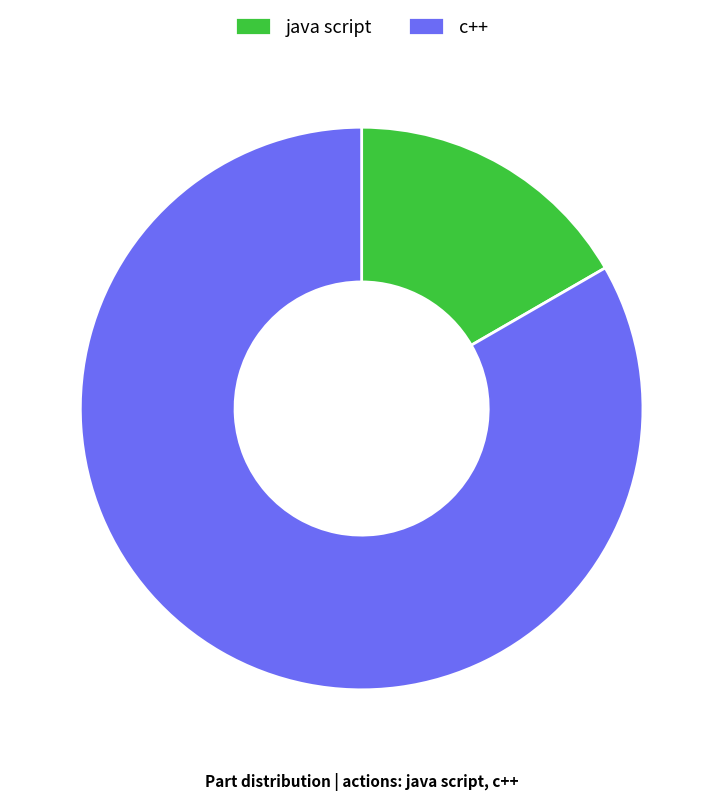

Is it true that c++ is 83% of the pie?

True